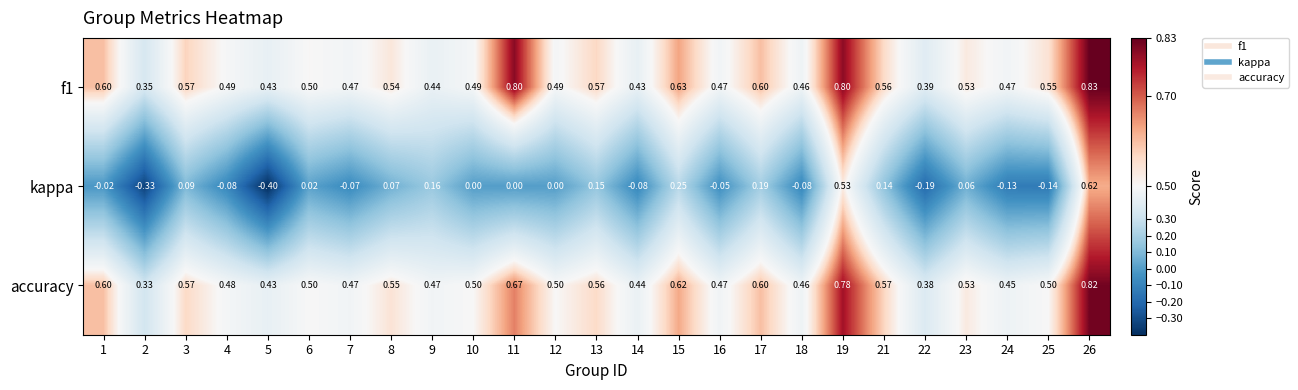

What is the greatest value displayed?

0.8